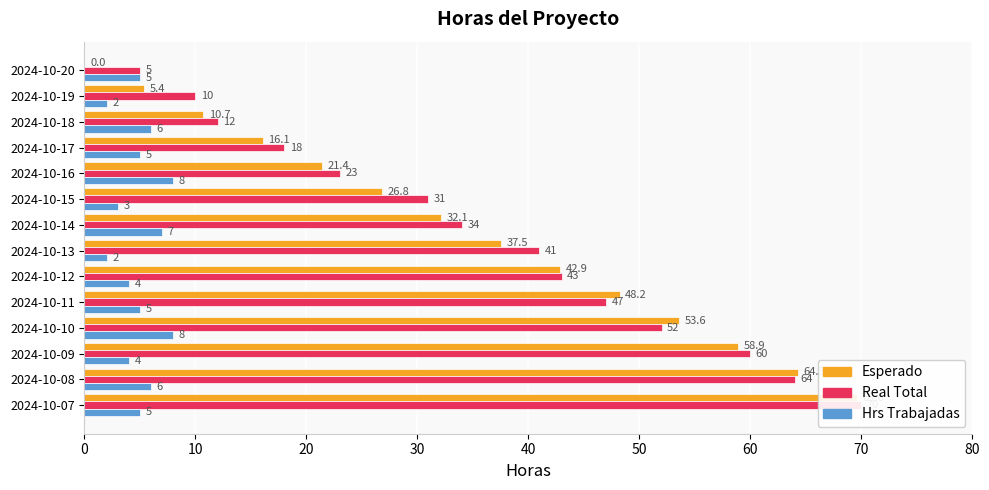

Count the number of categories in the chart.

14